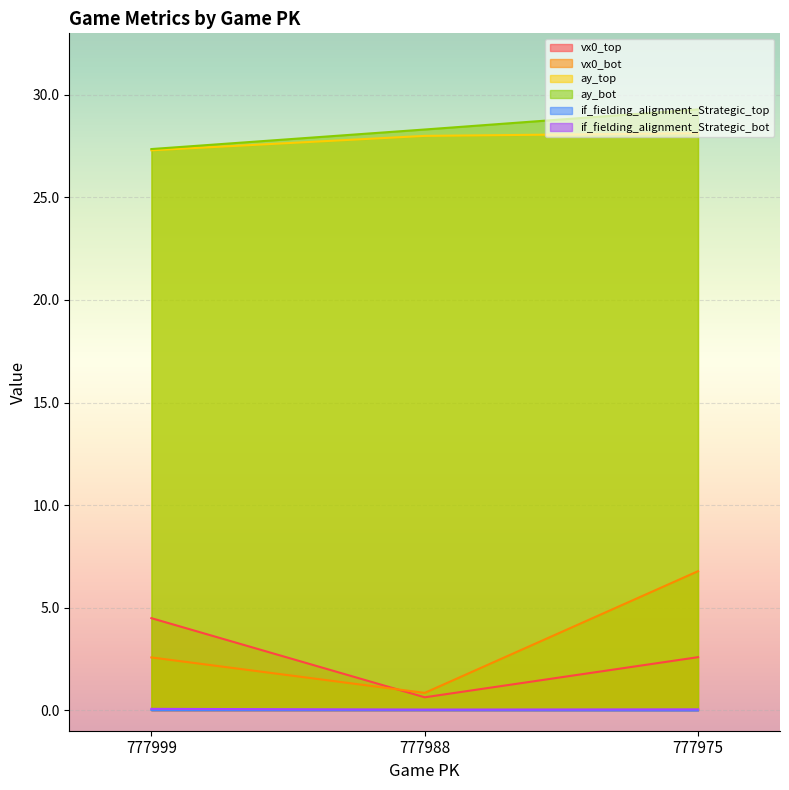

List the labels in order of if_fielding_alignment_Strategic_bot value, smallest first.

777988, 777975, 777999